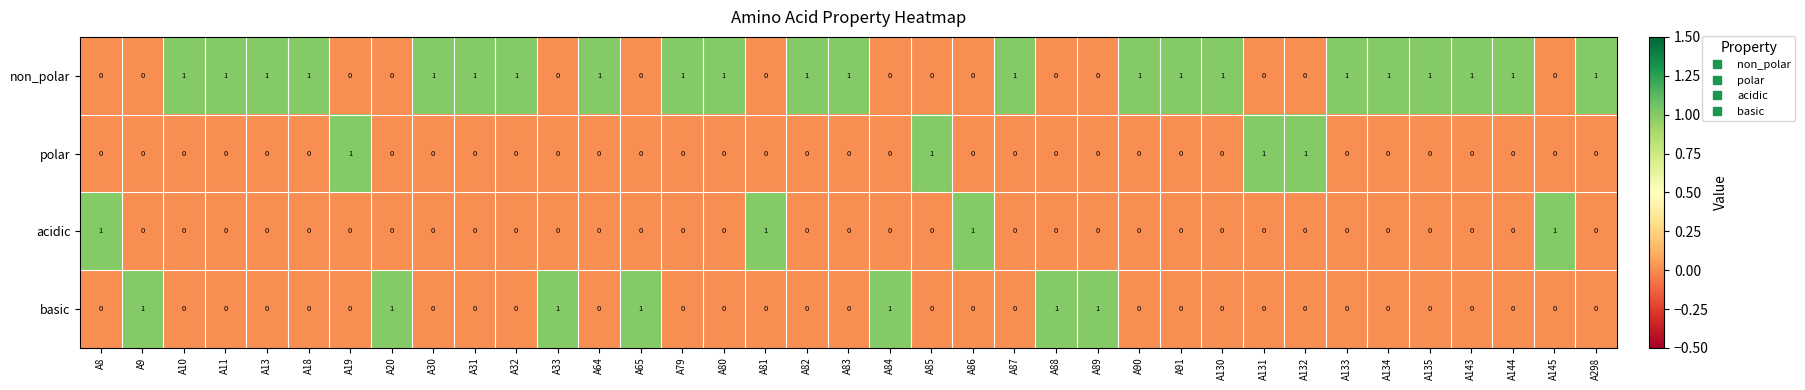

What is the sum of all acidic values?

4